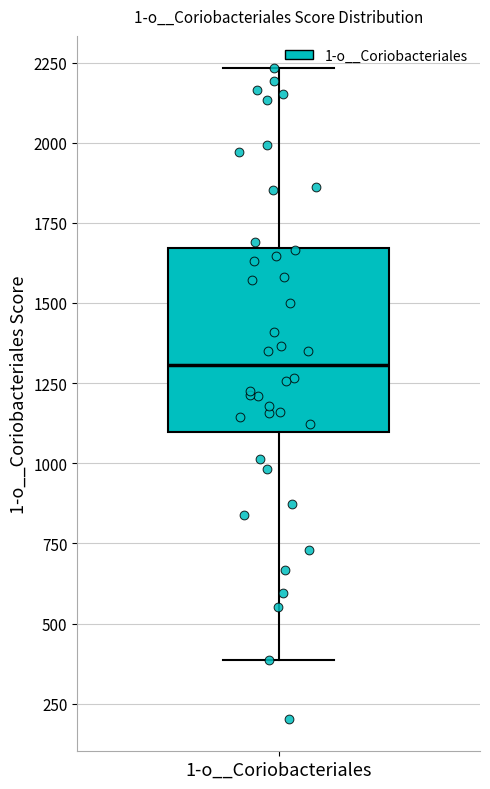

Transcribe this box plot: give where the median line is, the range the box spans, and where the two whiskers end, as read against the y-axis. The values are not printed on the chart, so give them approximately, as read against the axis.

median 1300, box 1100 to 1650, whiskers 400 to 2250